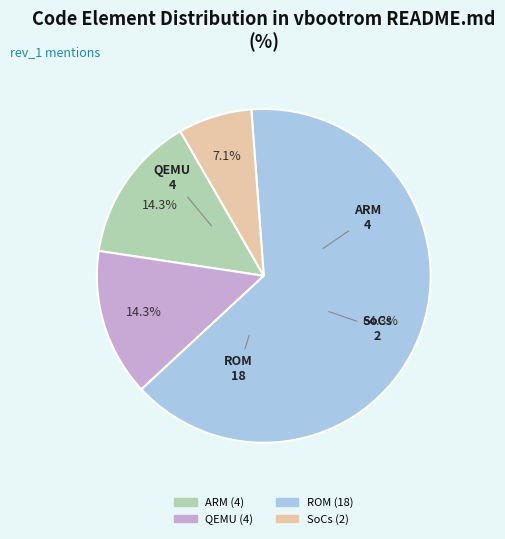

How much of the chart is everything except QEMU?

85.7%